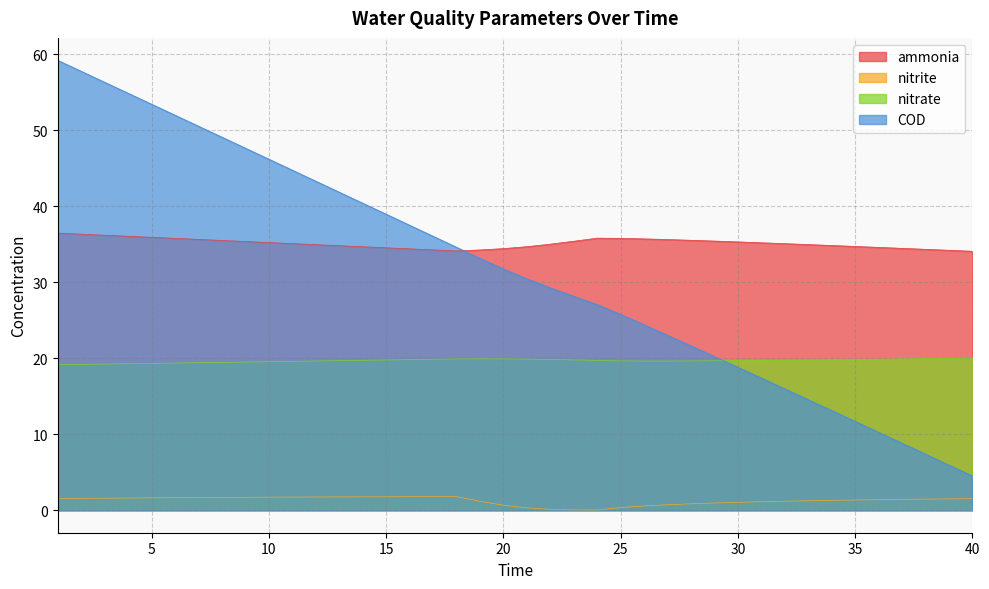

The value of ammonia at 24 is 35.8. True or false?

True